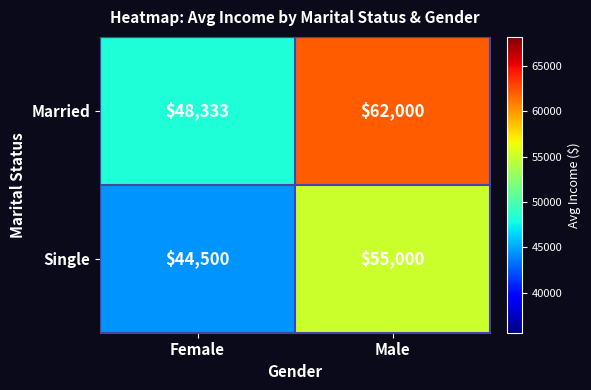

Reading right to left, list all the values displayed in this chart.

Married: Male=62000	Female=48333
Single: Male=55000	Female=44500